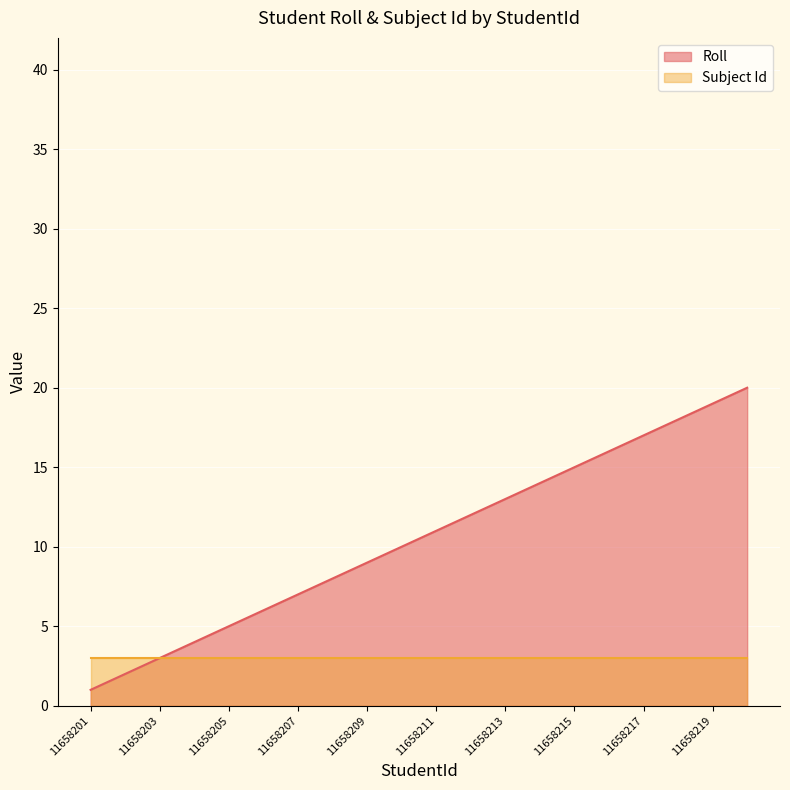

What is the value of the 3rd point from the left?

3